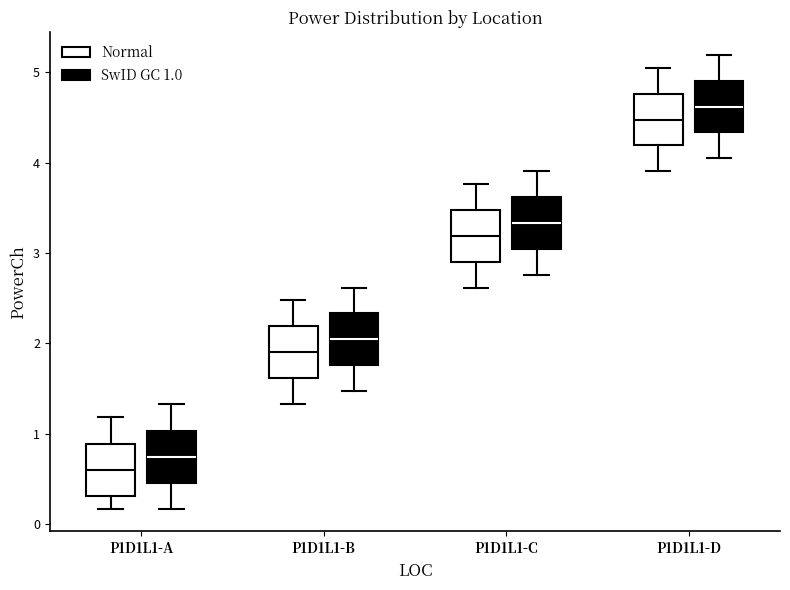

Where is the lower edge of the box for P1D1L1-A (SwID GC 1.0) on the y-axis? The values are not printed on the chart, so give them approximately, as read against the axis.

0.5